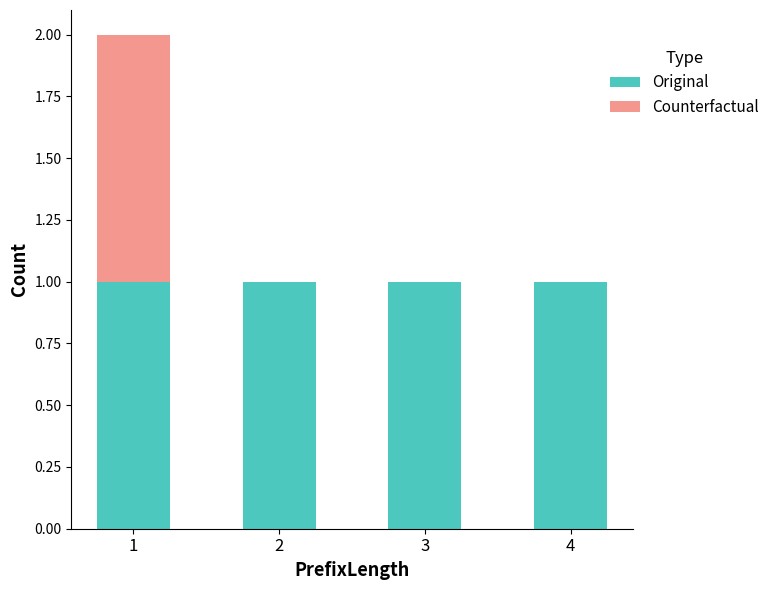

What is the sum of all Original values?

4